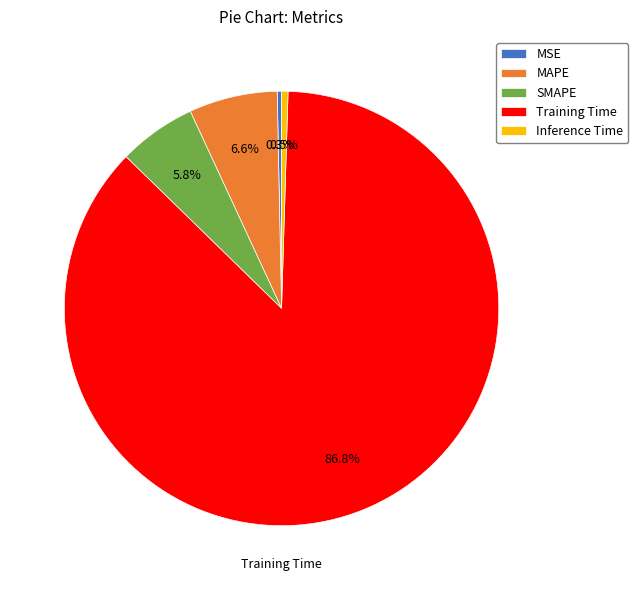

How many slices are in this pie chart?

5